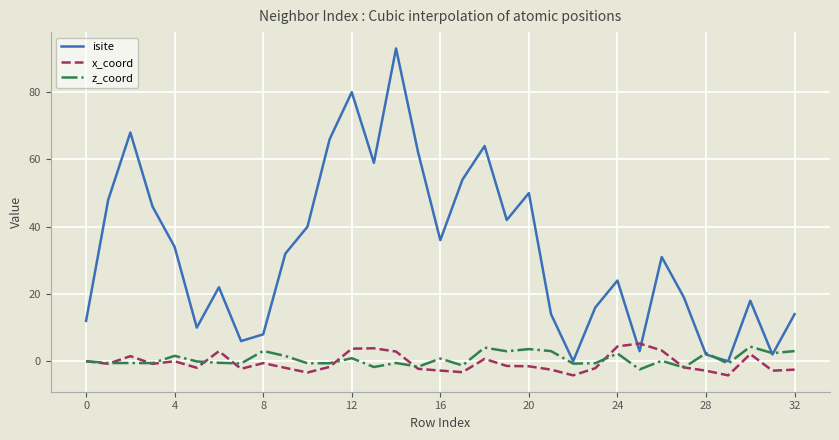

True or false: x_coord and isite intersect in this chart.

True